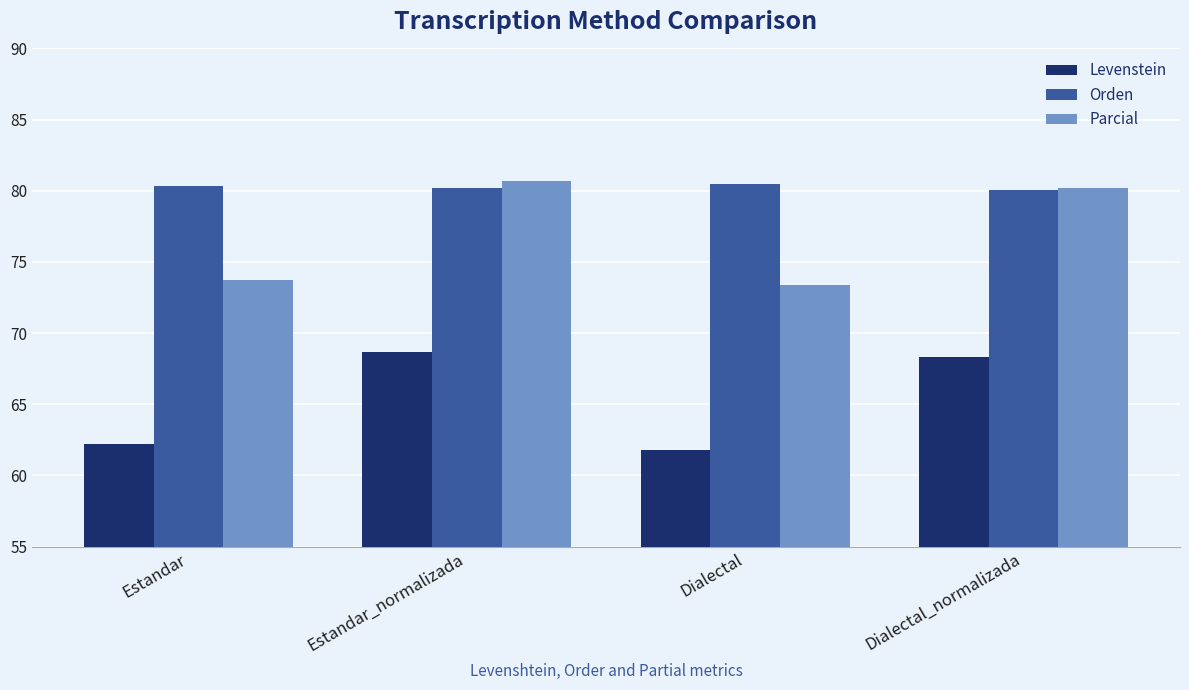

The Orden series shows 80.4 at Estandar. True or false?

True